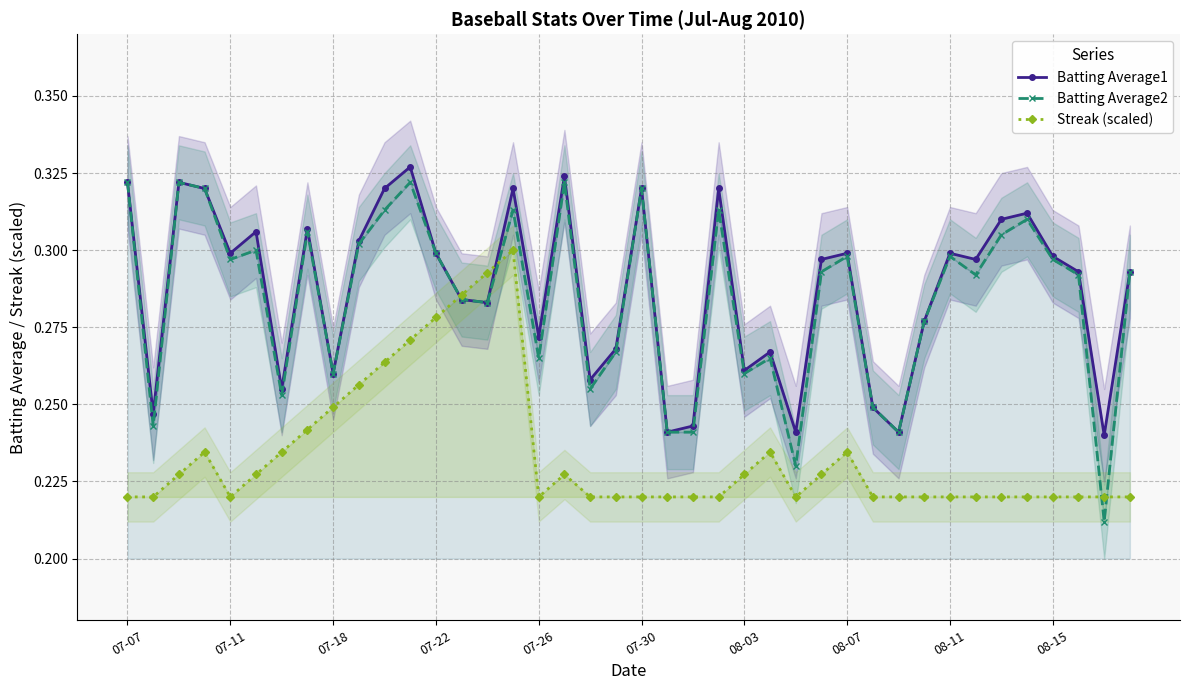

What is the lowest value of the Batting Average2 series?

0.2